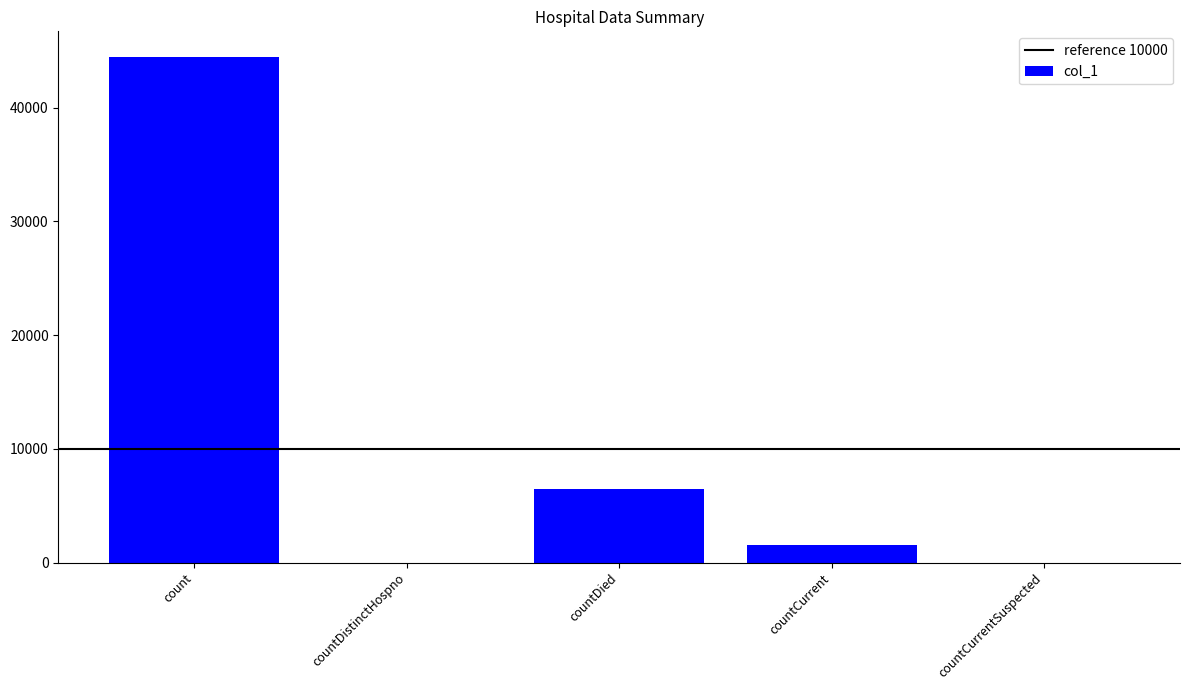

What is the sum of all values?

52439